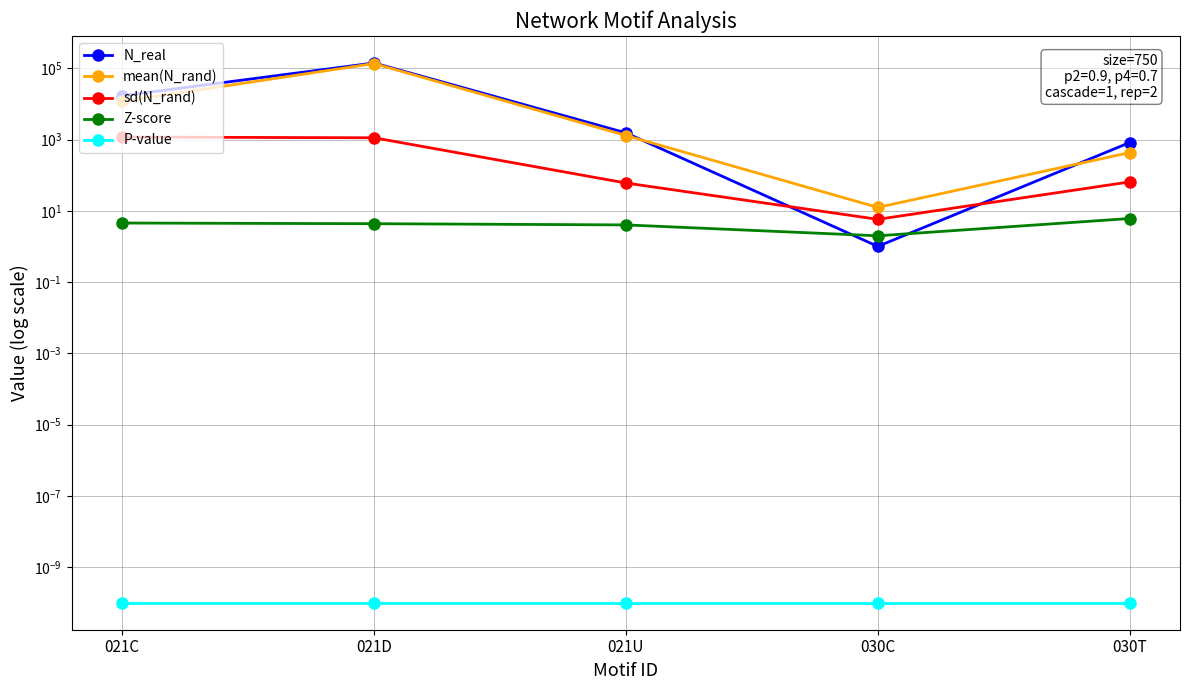

True or false: sd(N_rand) and mean(N_rand) cross at least once.

False